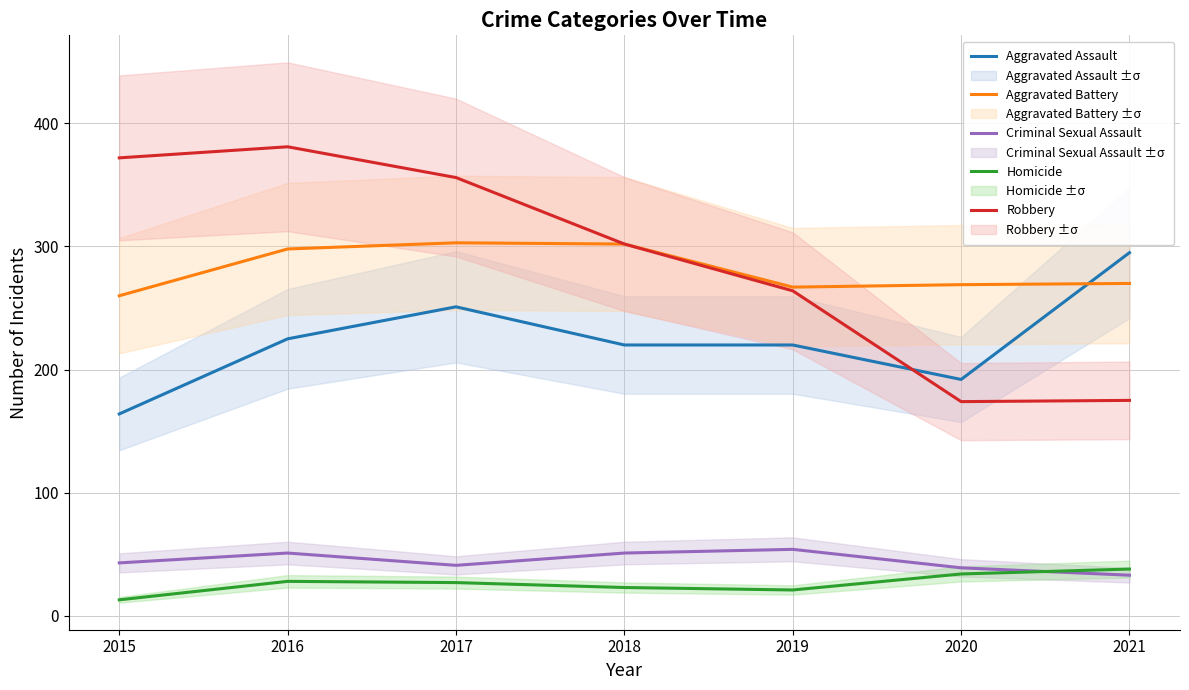

At which category does Robbery reach its first local peak?

2016